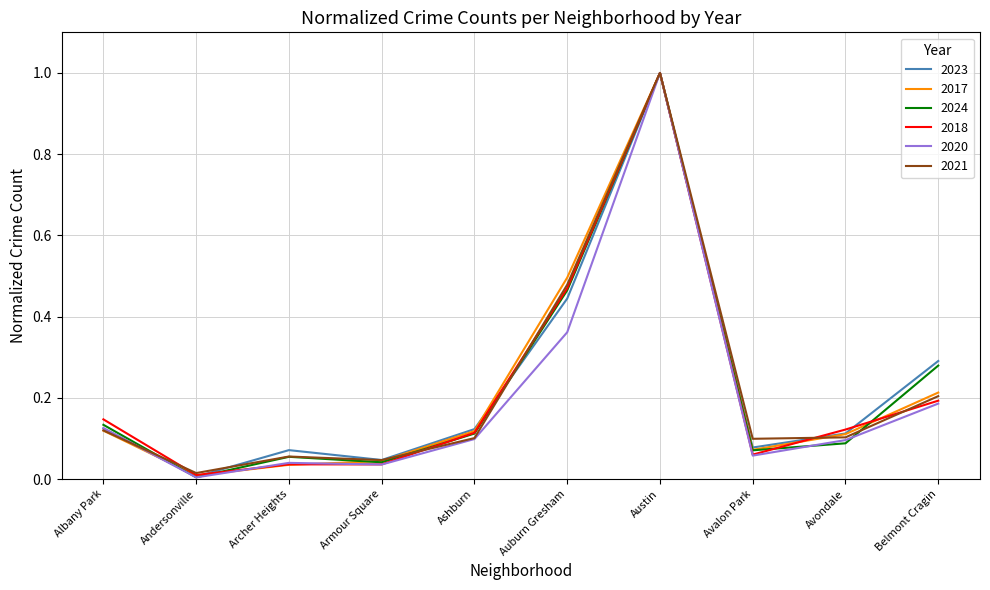

Is the value of 2021 at Armour Square greater than the value of 2020 at Andersonville?

Yes